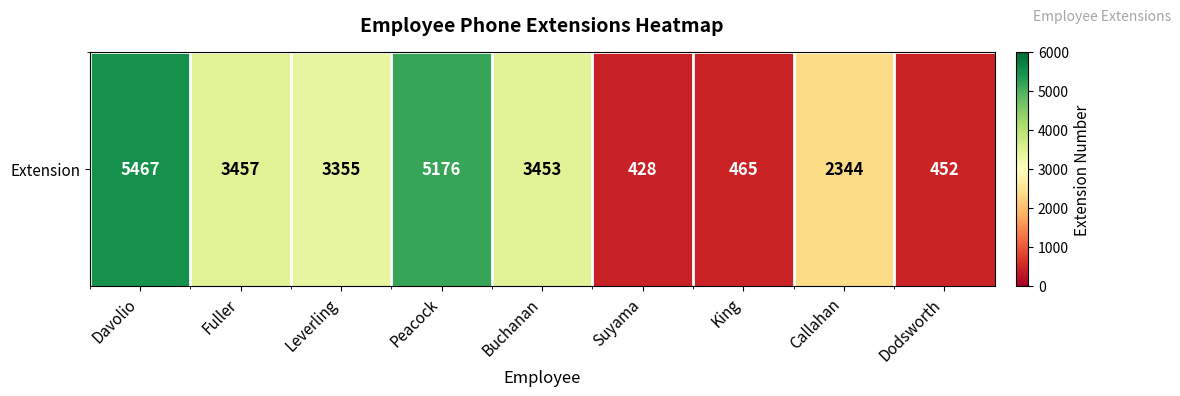

Which label corresponds to the smallest value in the chart?

Suyama